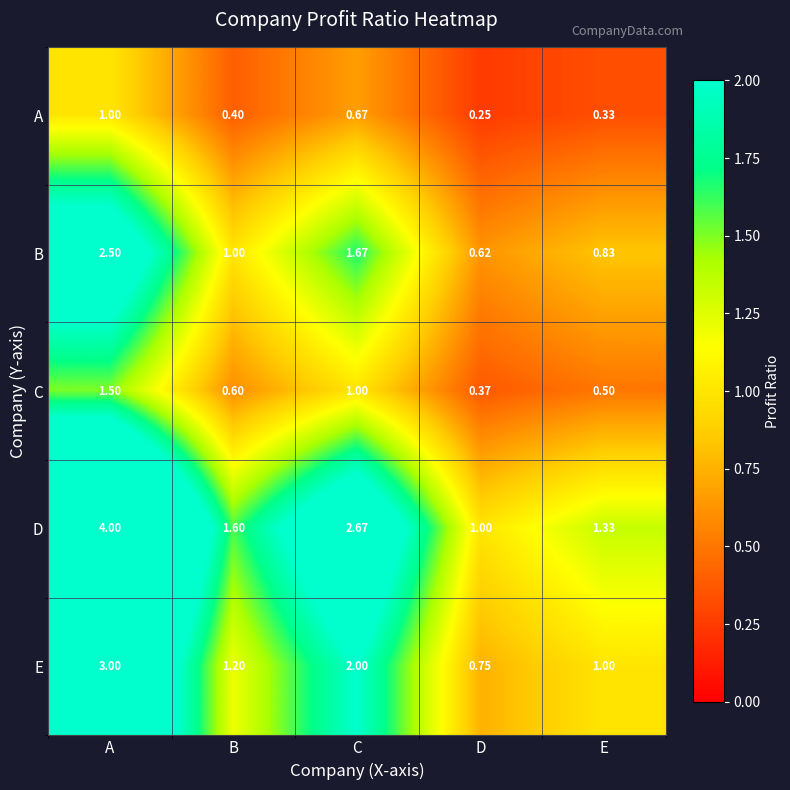

Which series has the largest total across all categories?

D